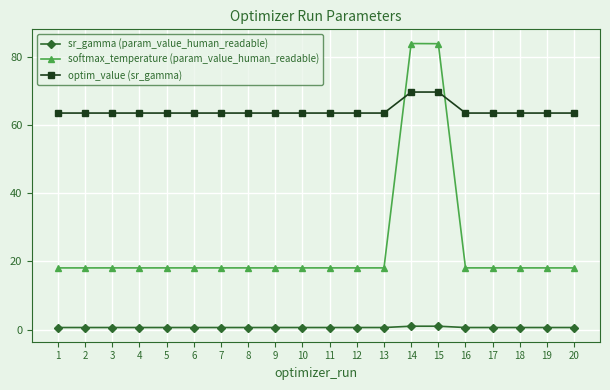

What is the minimum value for optim_value (sr_gamma)?

63.6